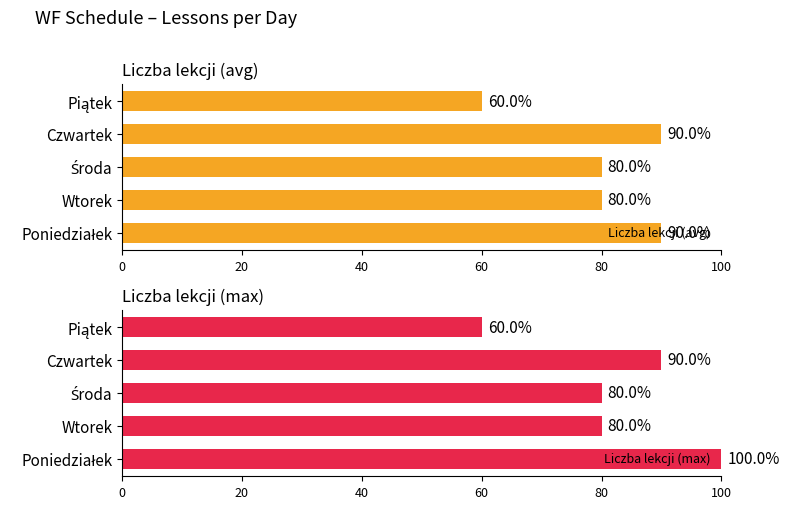

The Liczba lekcji (avg) series shows 55 at Wtorek. True or false?

False